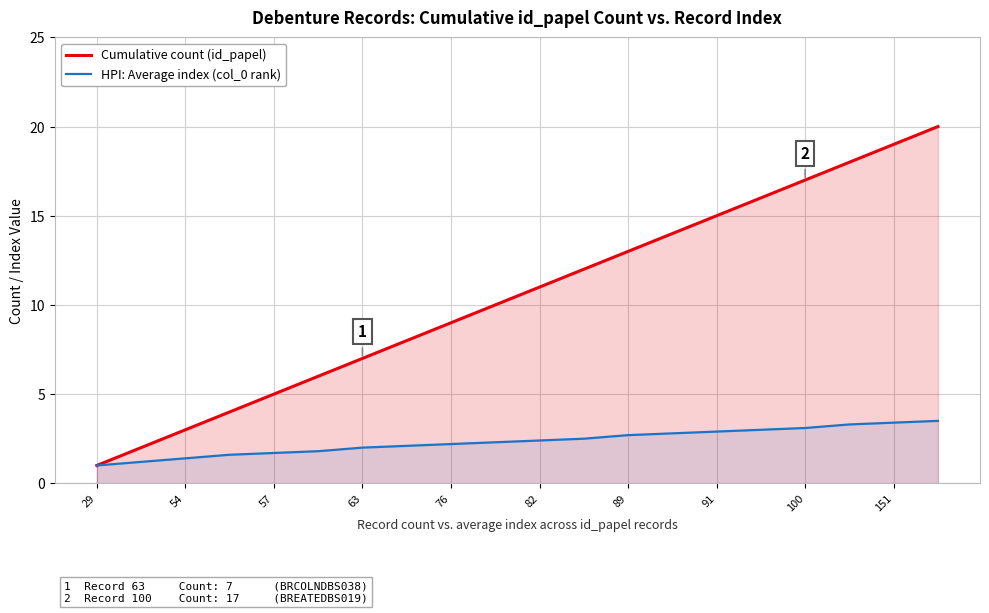

What is the greatest value displayed?

20.0